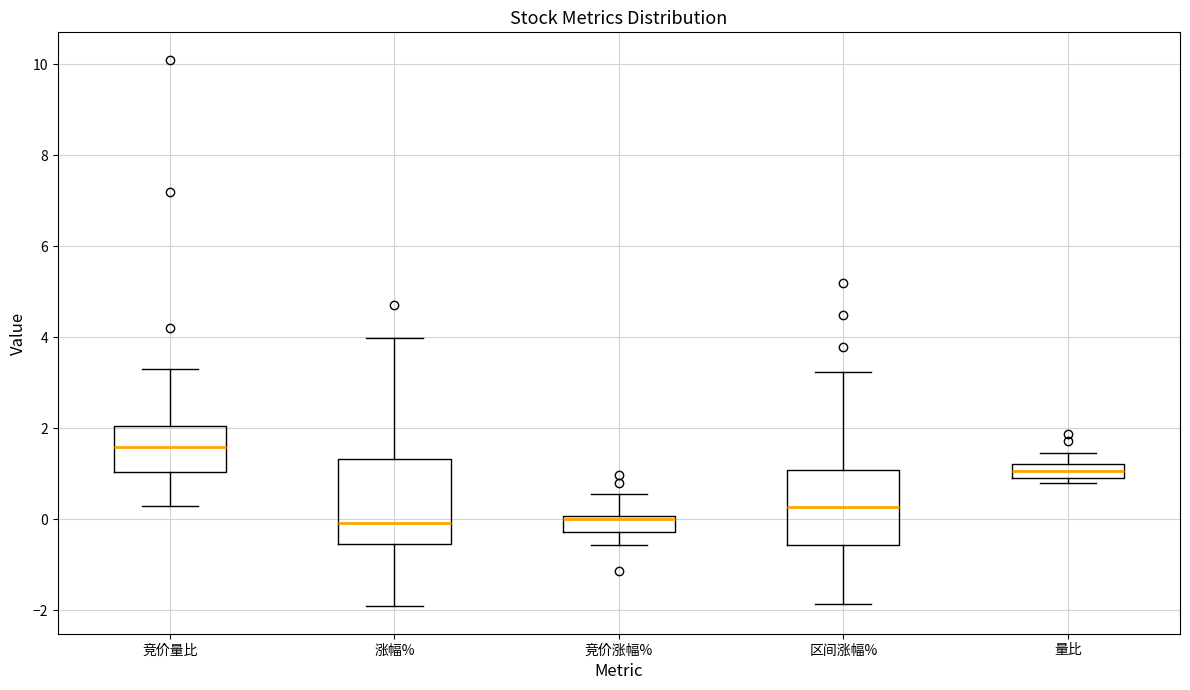

Comparing the boxes themselves (not the whiskers), which one is the tallest?

涨幅%